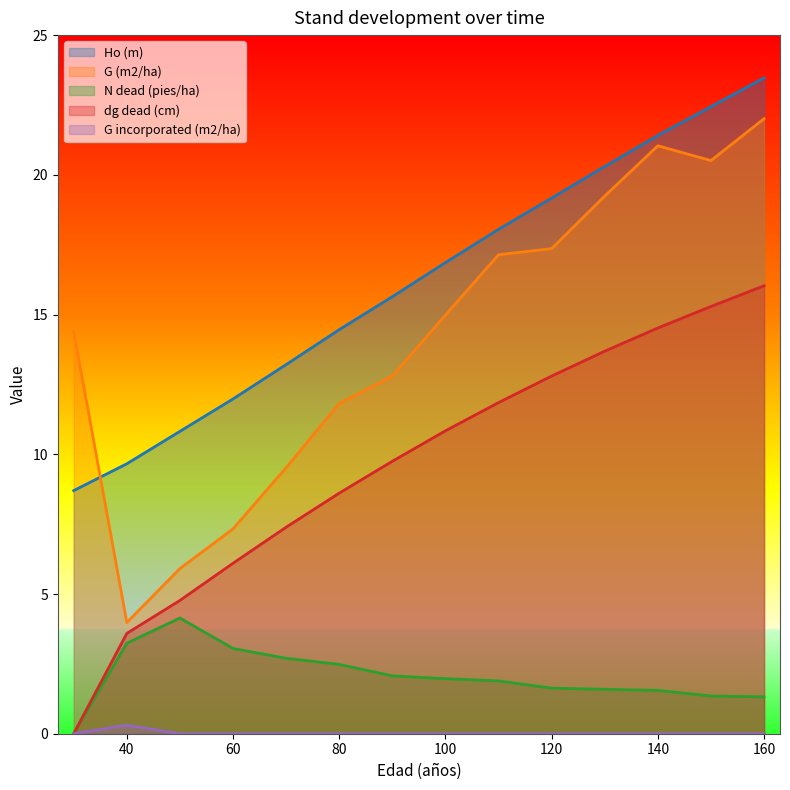

At which label is Ho (m) closest to 16?

90